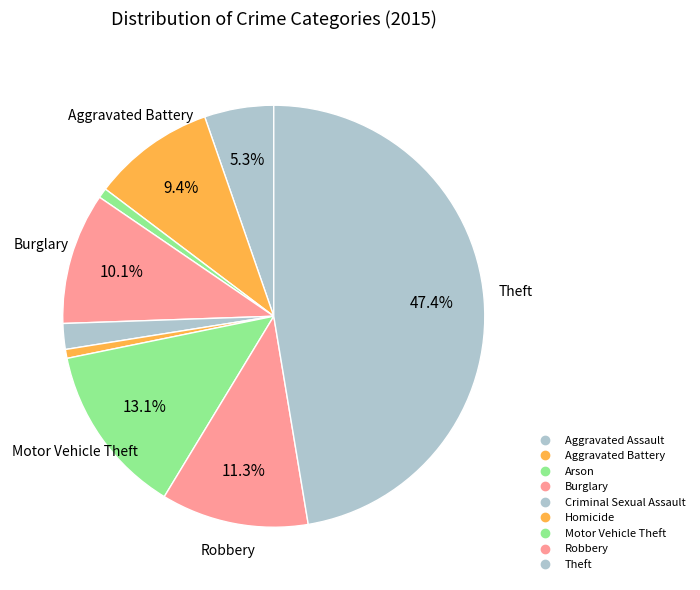

How many segments does this pie chart have?

9